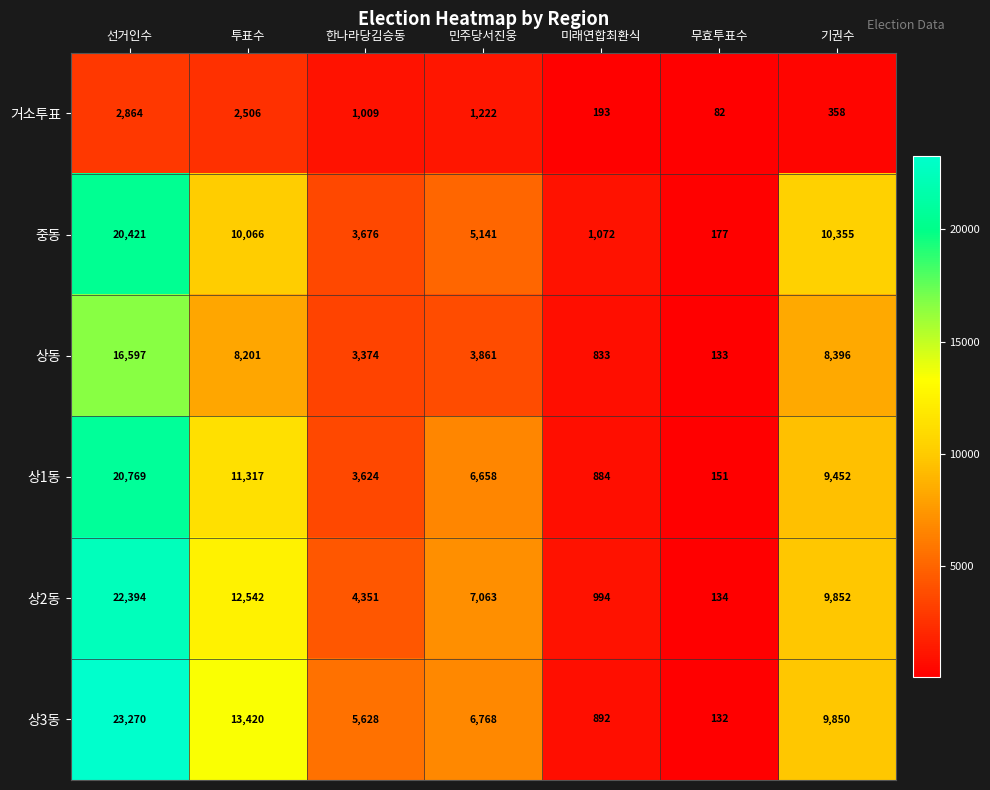

At which category does the chart reach its minimum across all series?

무효투표수